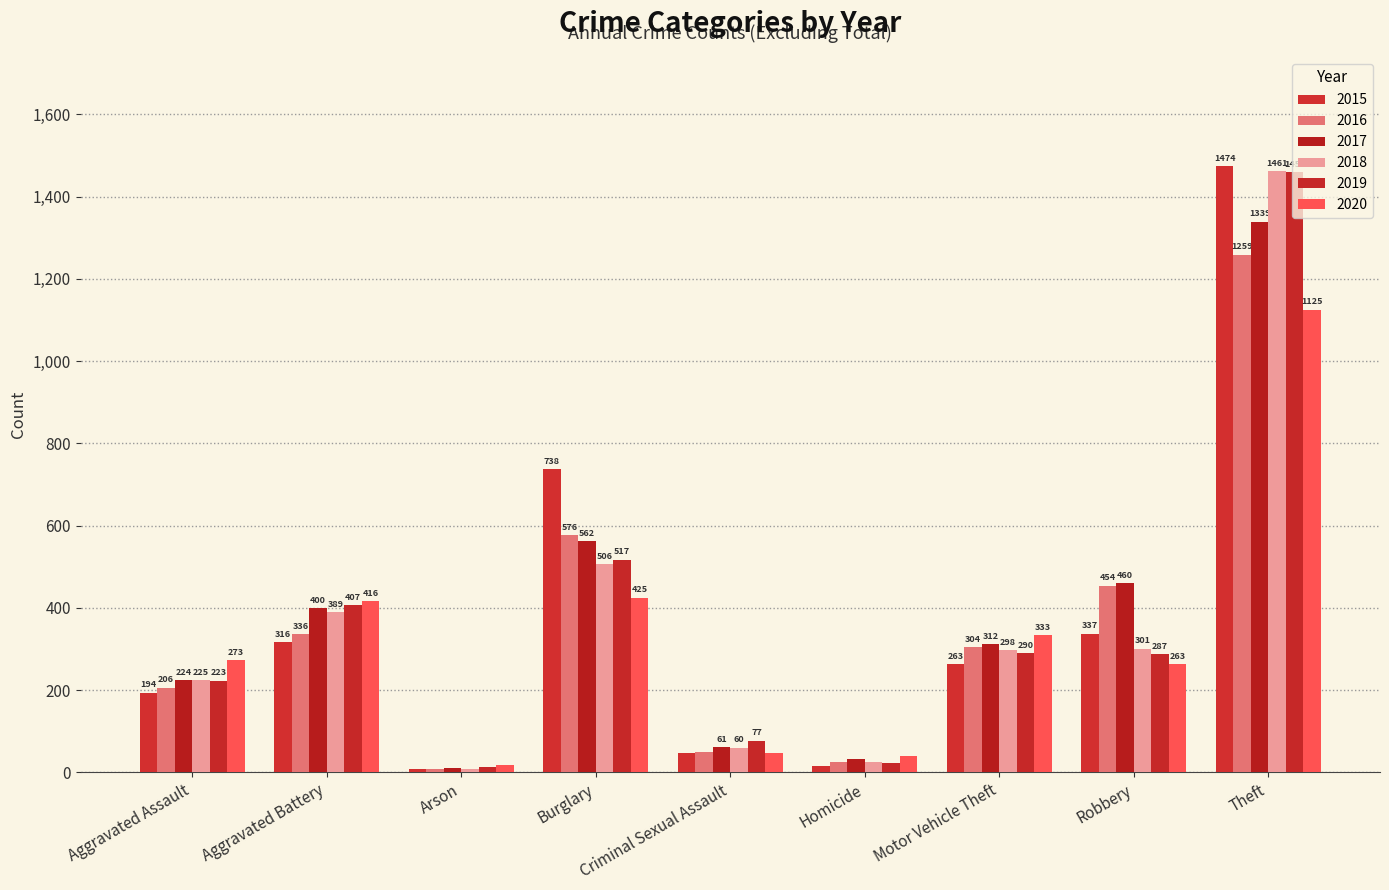

What is the greatest value displayed?

1474